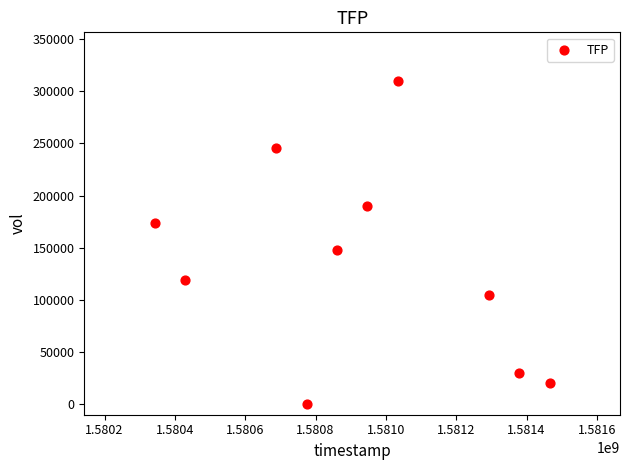

What Y value in the scatter plot is closest to 155000?

147500